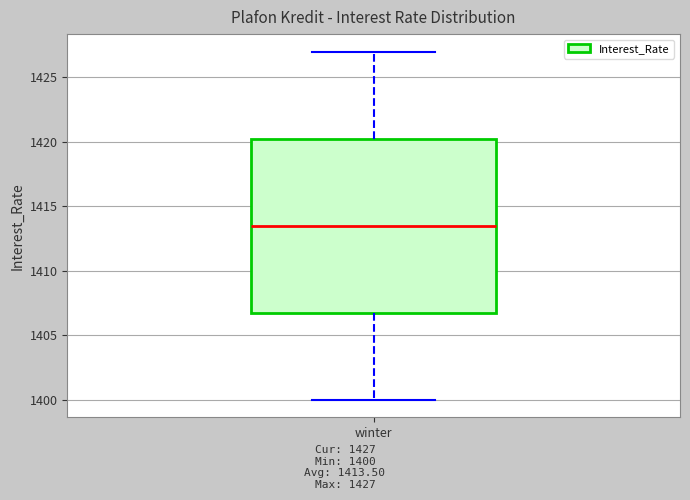

Transcribe this box plot: give where the median line is, the range the box spans, and where the two whiskers end, as read against the y-axis. The values are not printed on the chart, so give them approximately, as read against the axis.

median 1413.5, box 1407.0 to 1420.5, whiskers 1400.0 to 1427.0